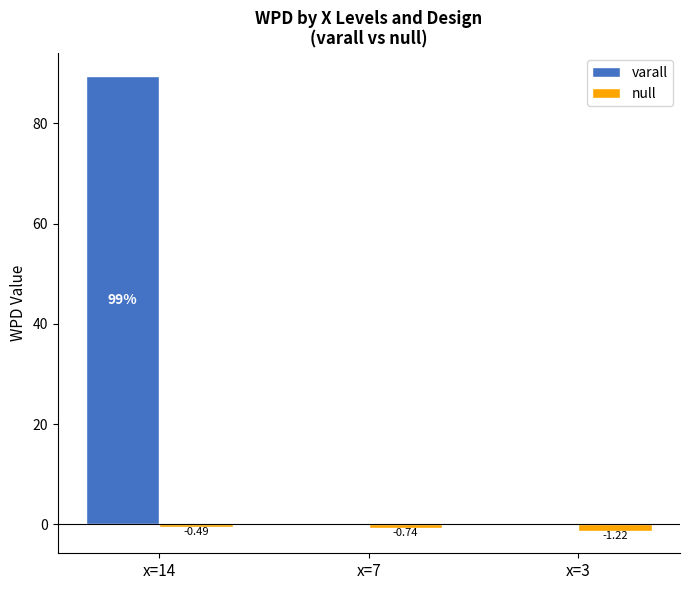

Which series has the largest total across all categories?

varall